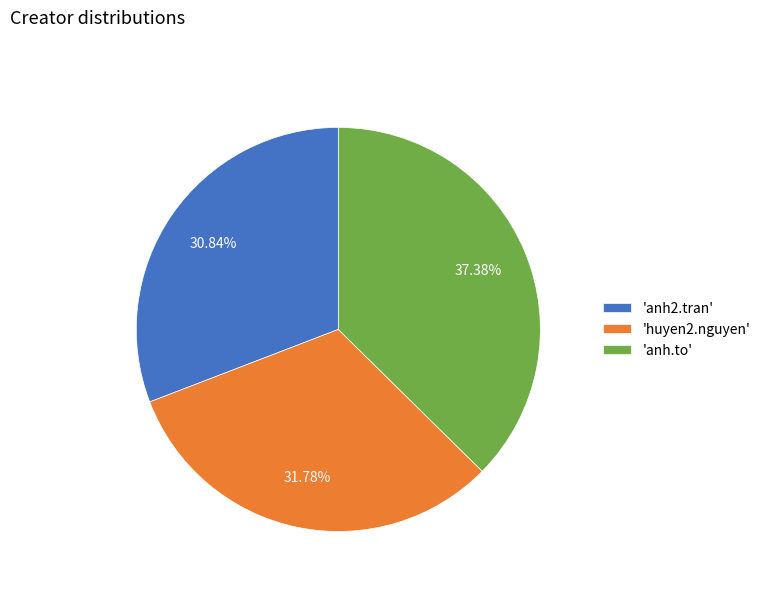

Combined, do 'anh2.tran' and 'anh.to' account for over 50%?

Yes